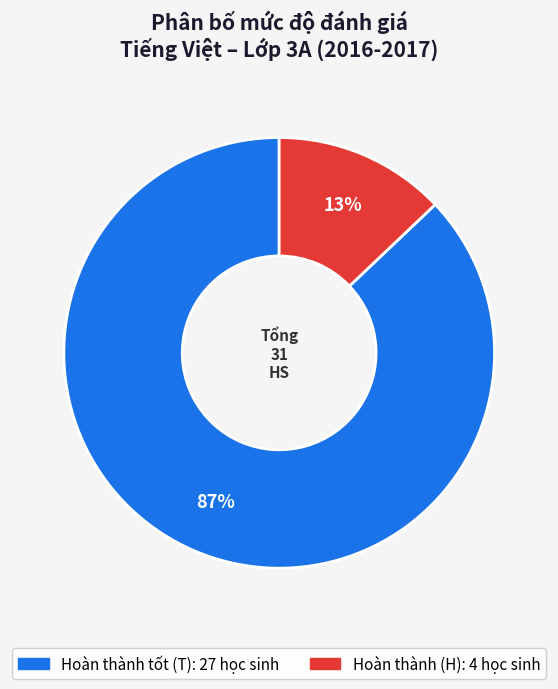

To the nearest percent, what is the average slice percentage?

50%